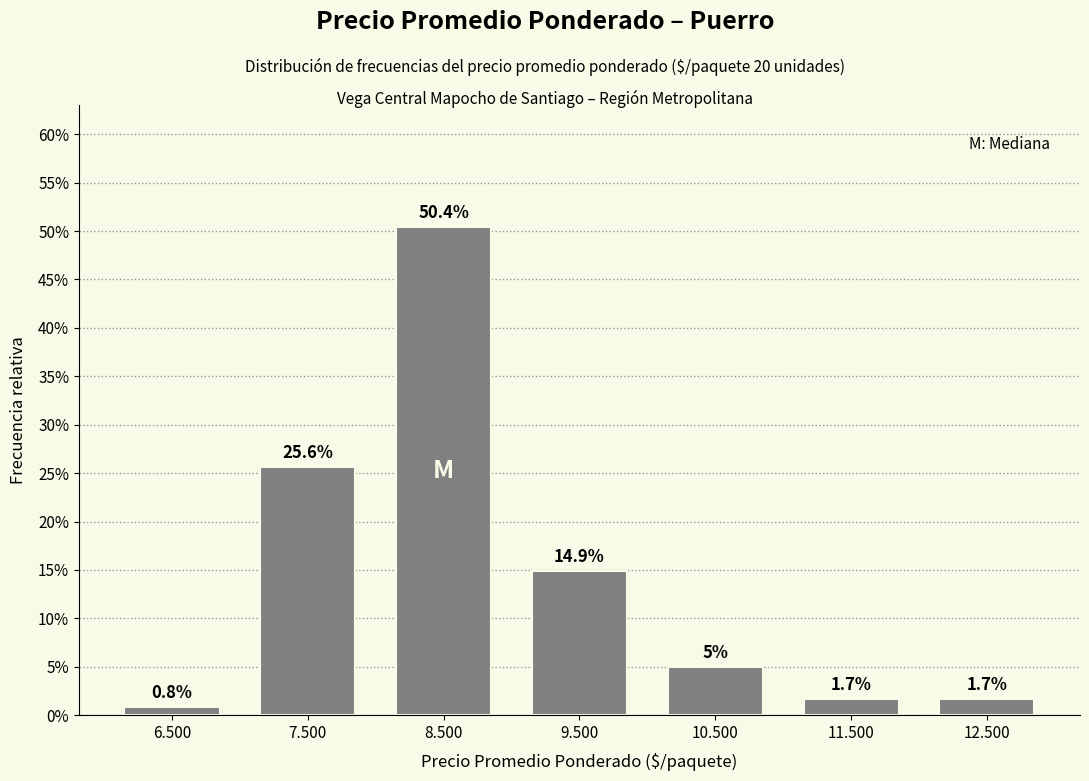

Are the bars horizontal?

No